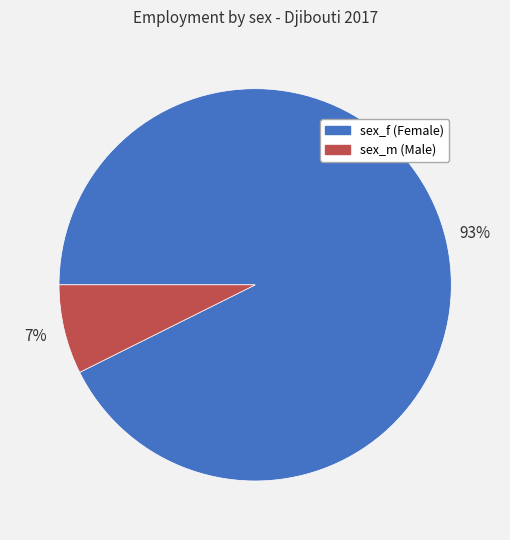

Combined, do sex_m and sex_f account for over 50%?

Yes